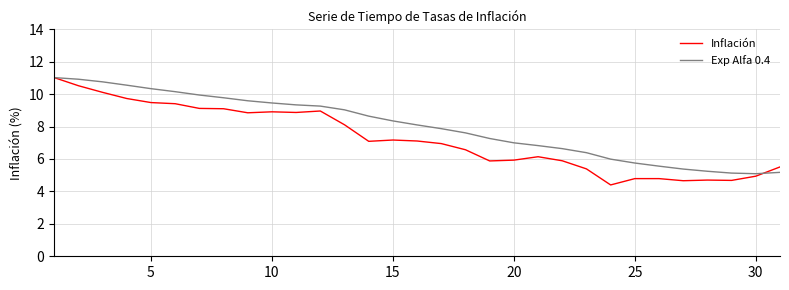

Which series has the largest total across all categories?

Exp Alfa 0.4